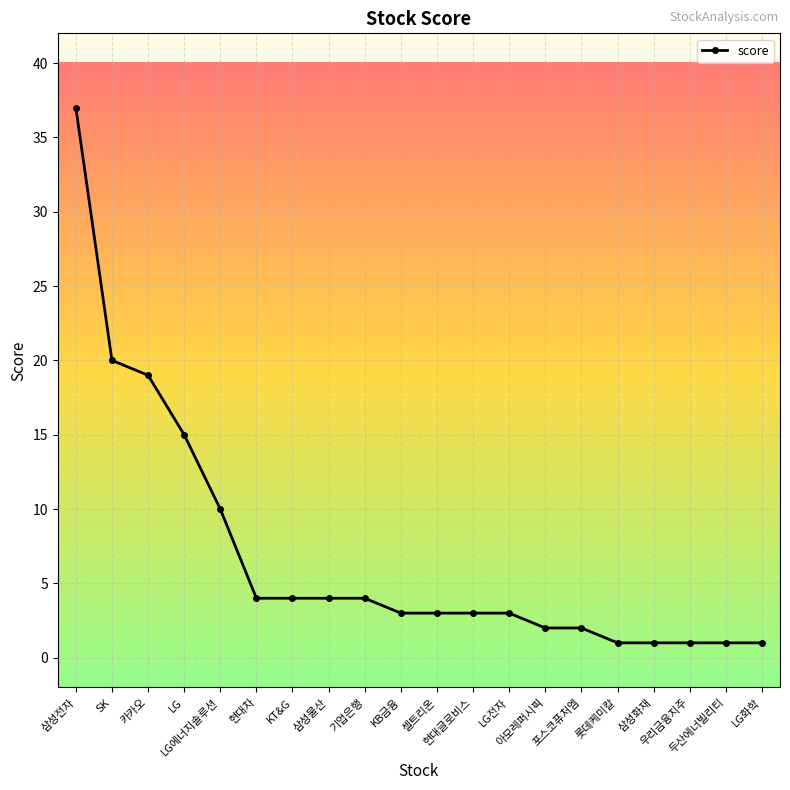

What is the difference between the second highest and second lowest values?

19